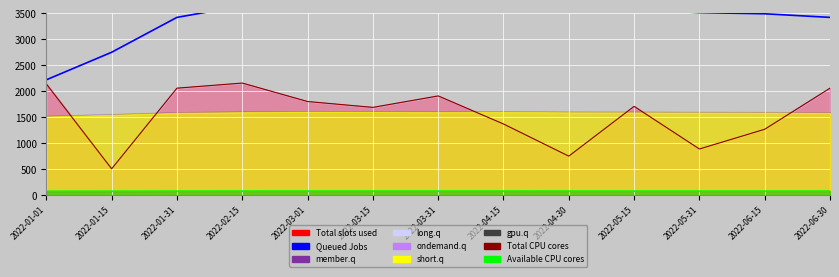

In Total CPU cores, how many points are higher than both neighbors (excluding endpoints)?

3